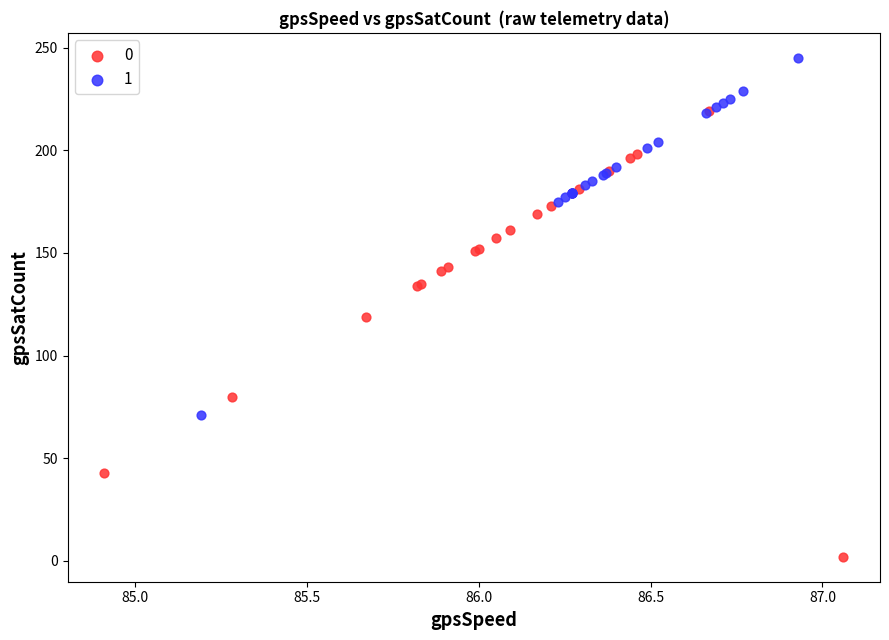

What are all the series names shown in the legend?

0, 1